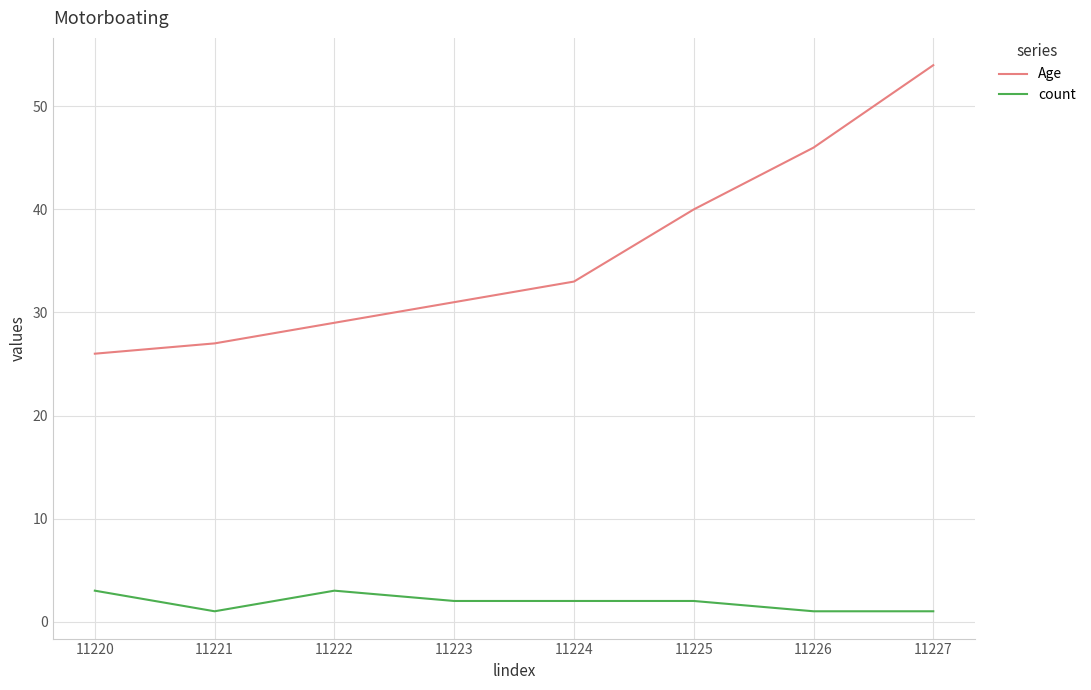

What are all the series names shown in the legend?

Age, count